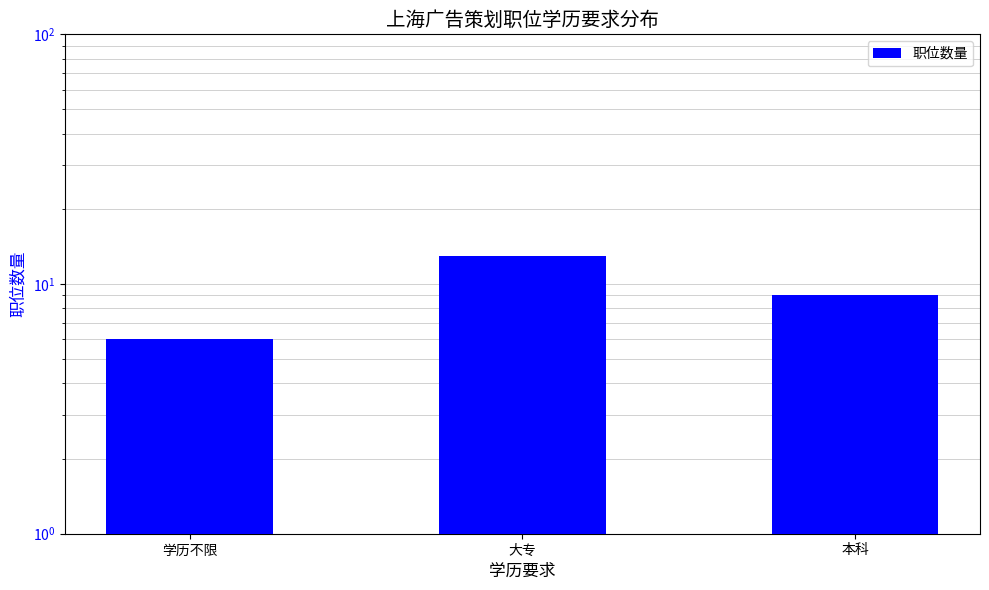

Reading left to right, what are all the values shown in this chart?

6	13	9